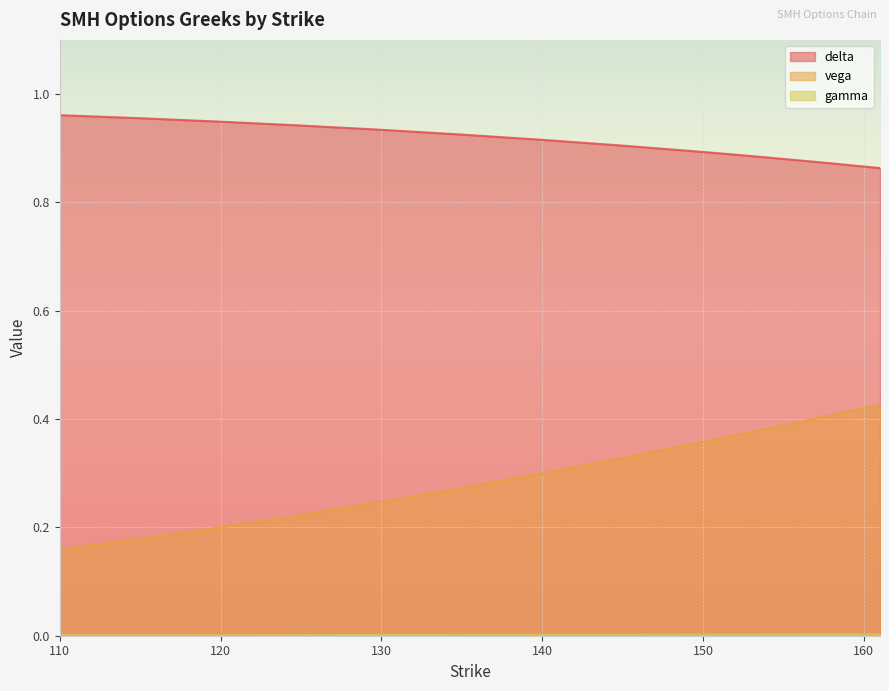

The gamma series shows 0.0 at 145. True or false?

False